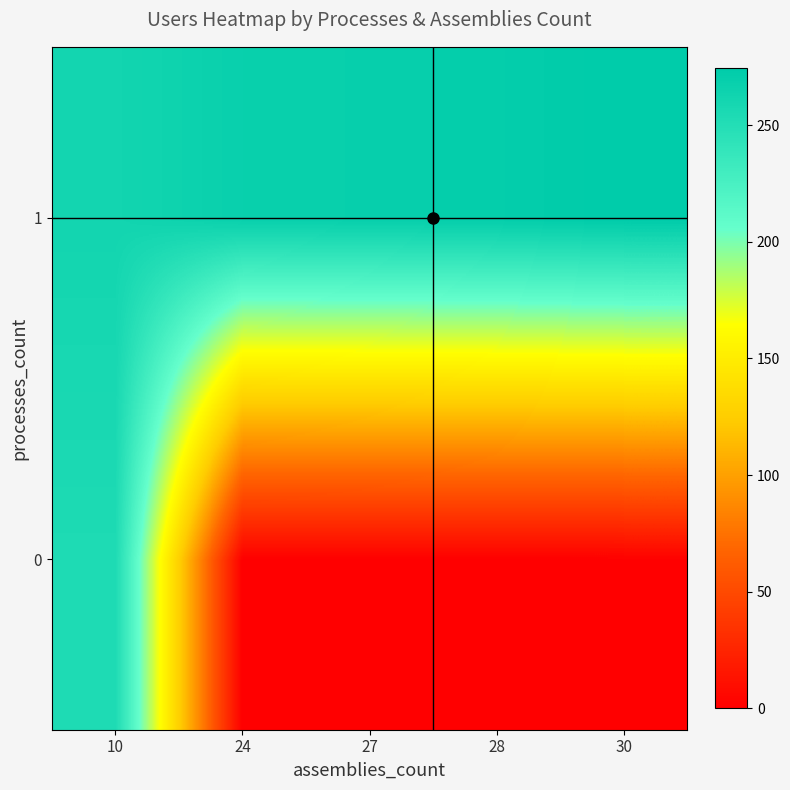

Rank the series by their average value, from lowest to highest.

0, 1